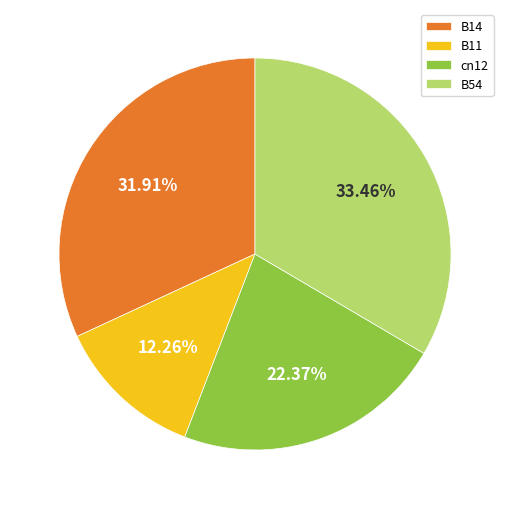

Rank the categories by value from lowest to highest.

B11, cn12, B14, B54